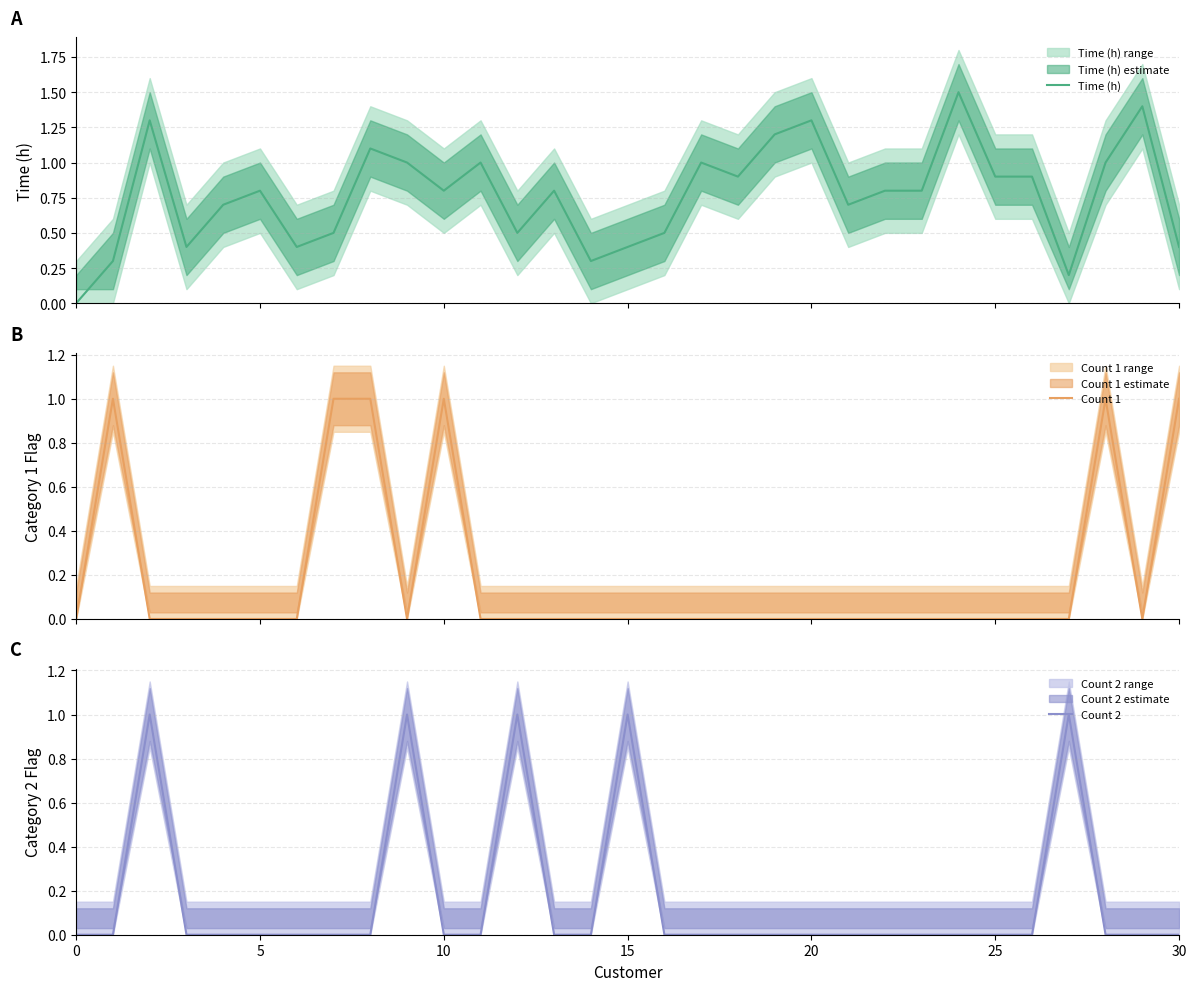

What is the difference between the second highest and minimum values in the Time (h) series?

1.4